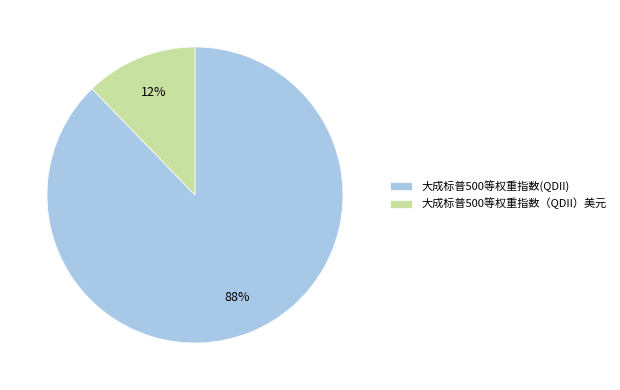

To the nearest percent, what portion does 大成标普500等权重指数(QDII) represent?

88%